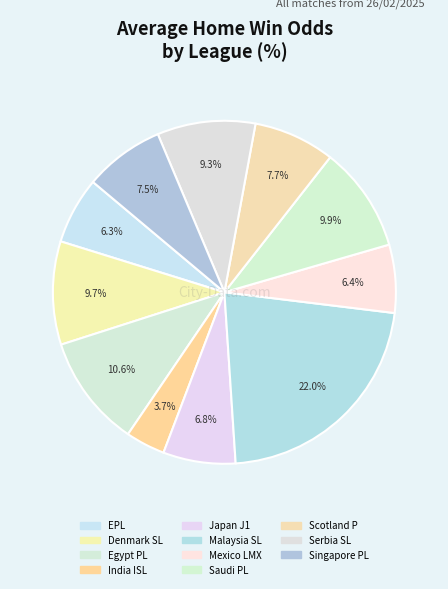

Which category has the smallest portion of the pie?

INDIA - ISL